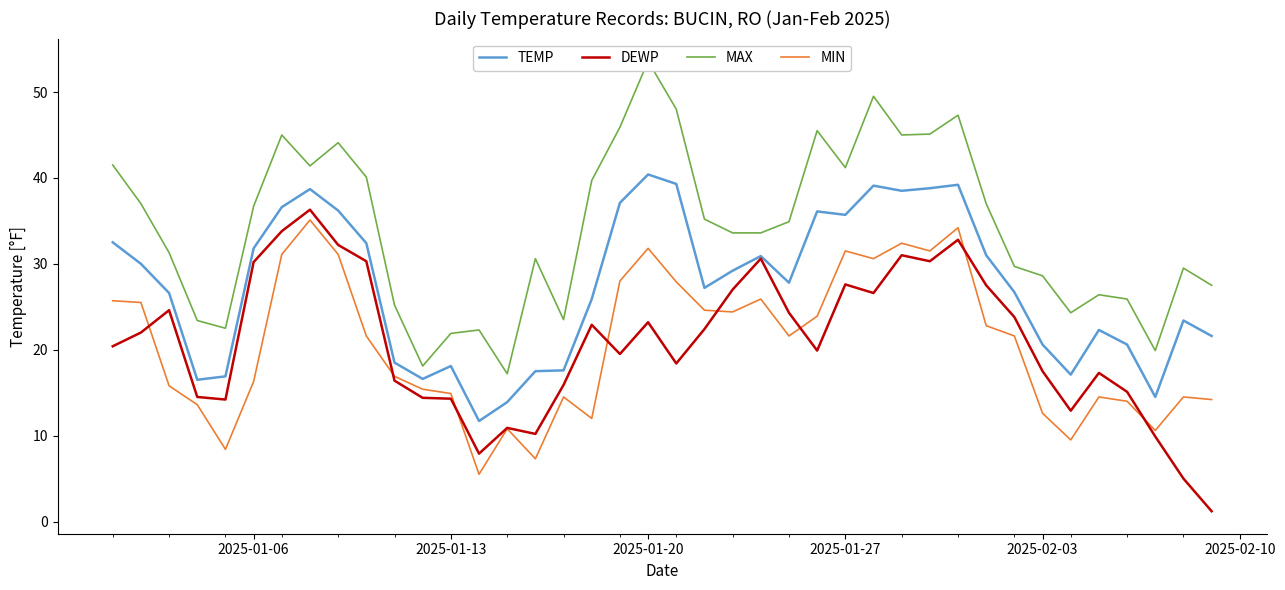

Rank the series by their maximum value, from lowest to highest.

MIN, DEWP, TEMP, MAX